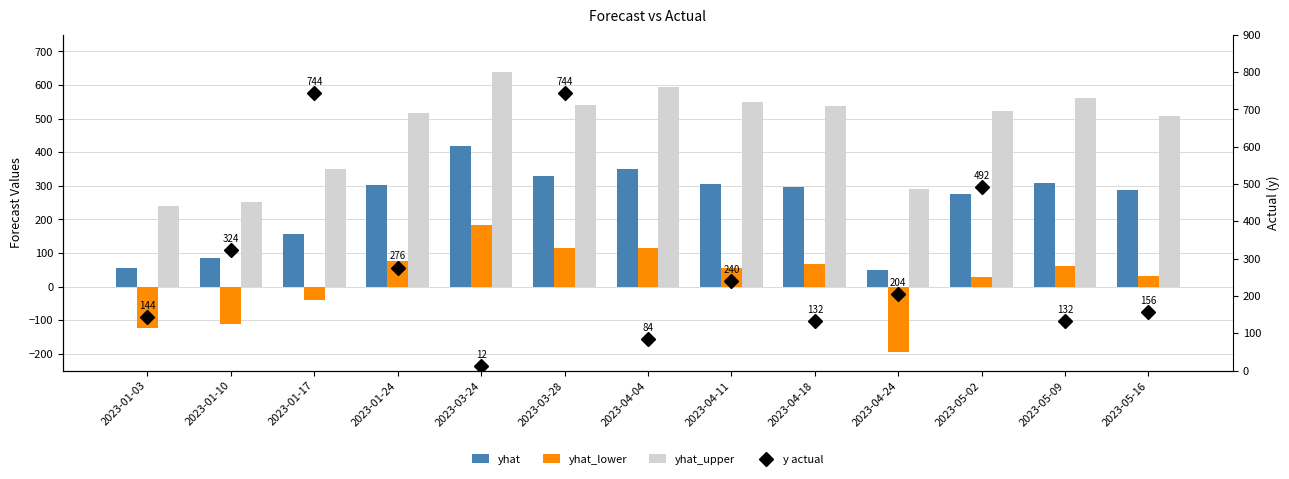

True or false: y actual has a value of 181.3 at 2023-01-17.

False